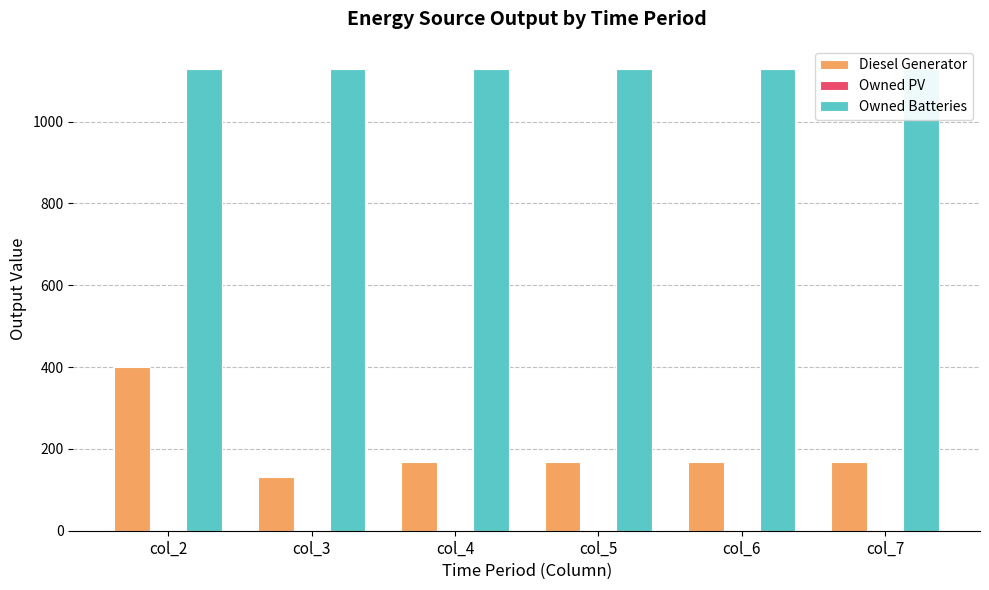

Between col_5 and col_7, which is larger?

col_5